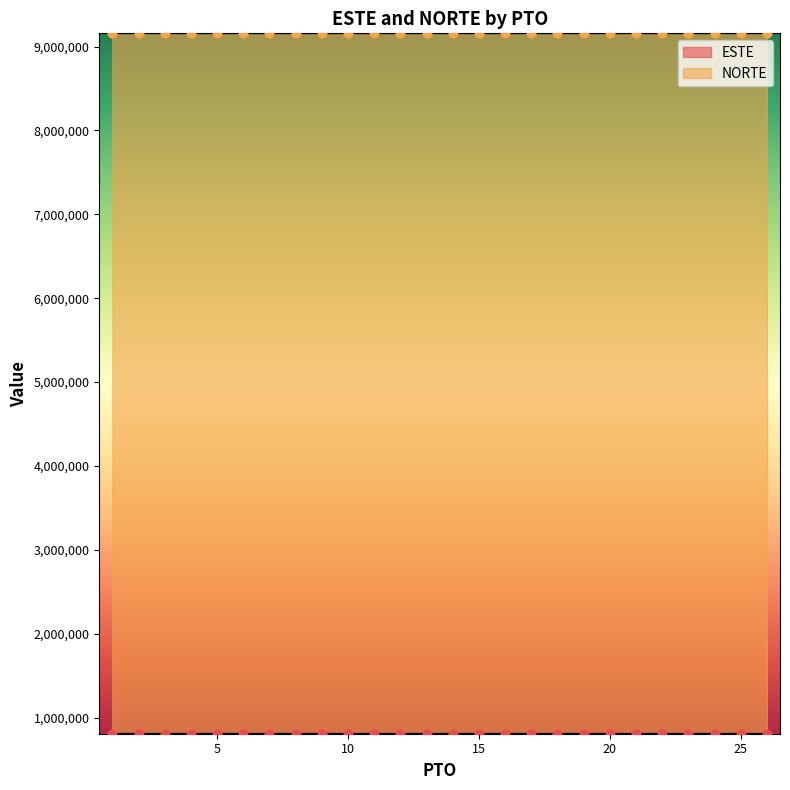

What are all the series names shown in the legend?

ESTE, NORTE